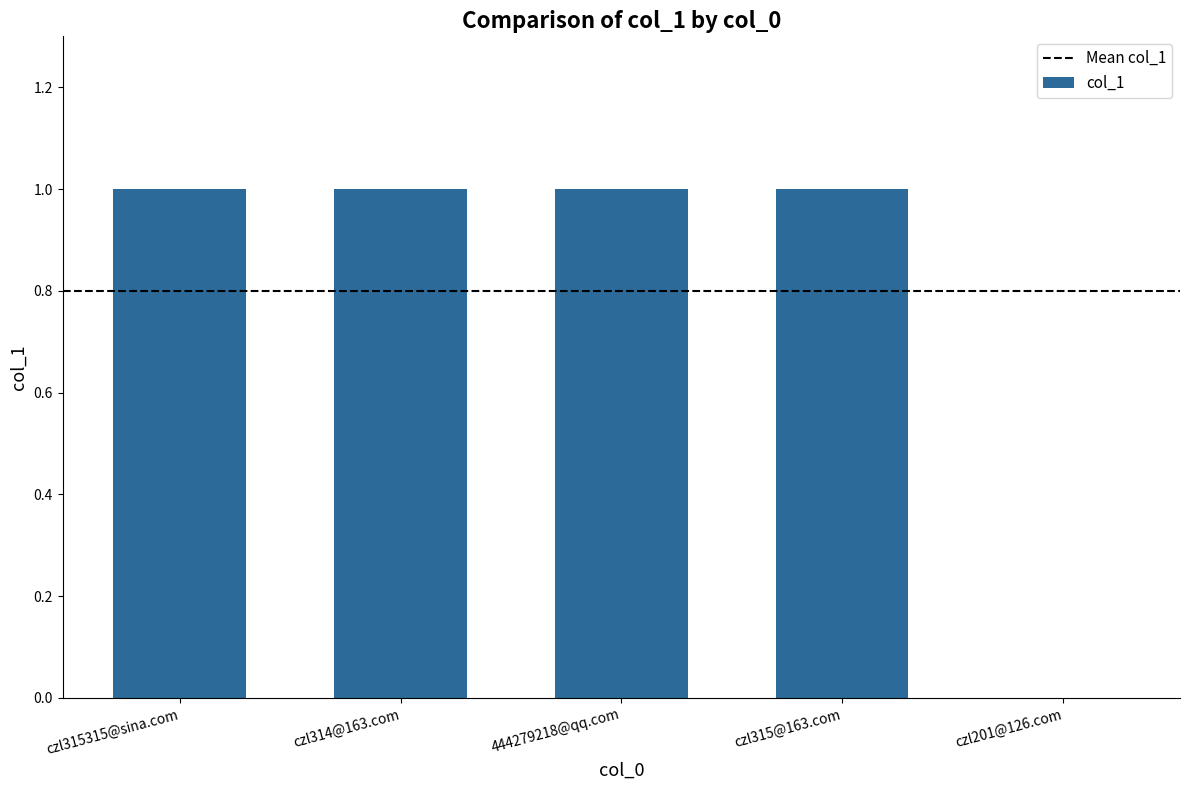

What value does the data have at 444279218@qq.com?

1